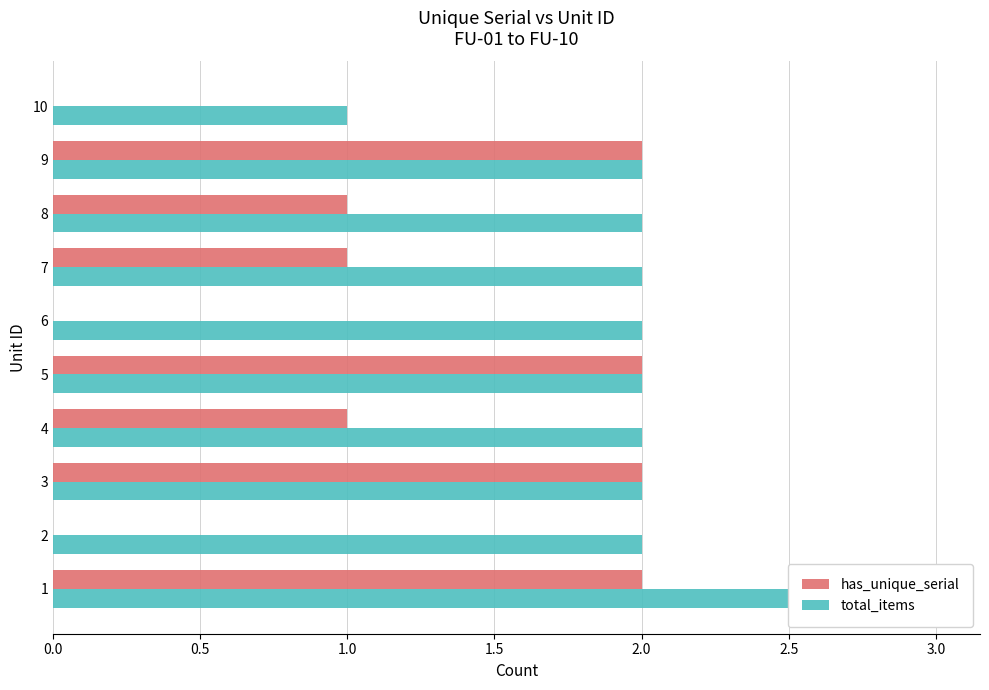

Between 6 and 8, which series saw the biggest shift?

has_unique_serial